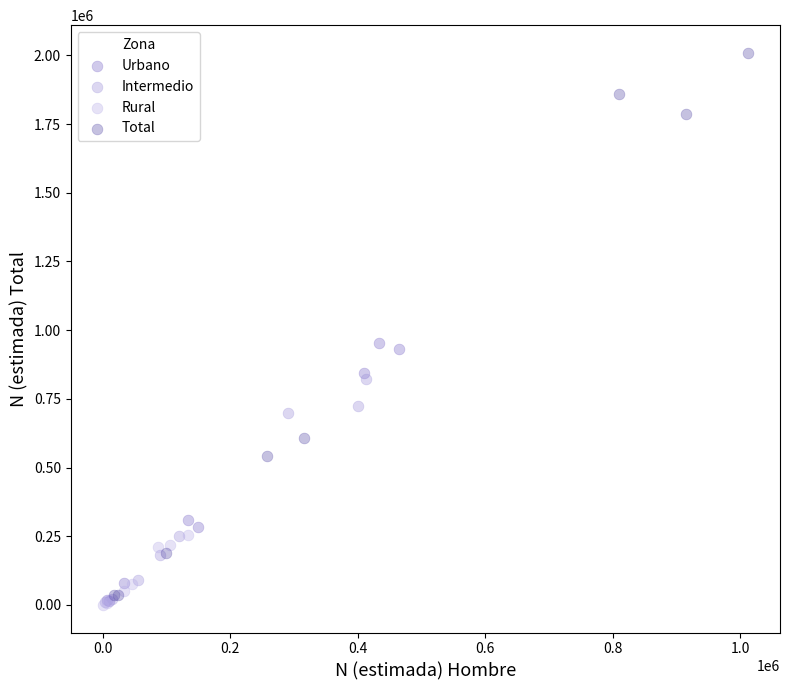

Which series has the largest Y range (max minus min)?

Total